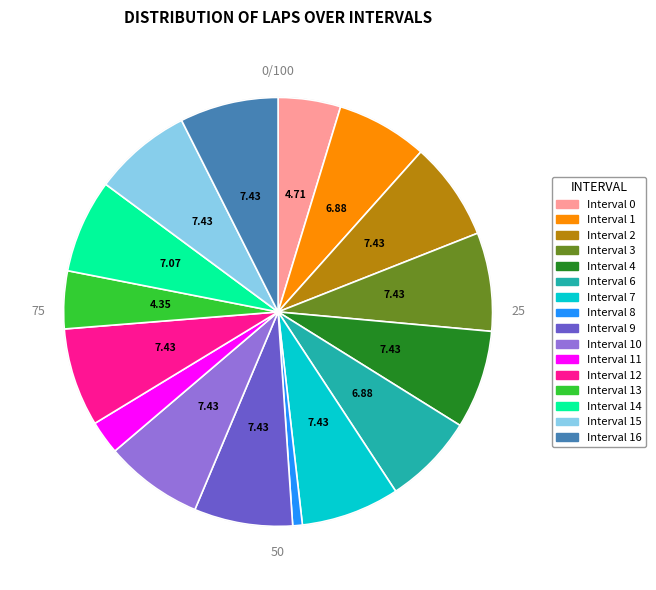

Is there a majority slice in this chart?

No